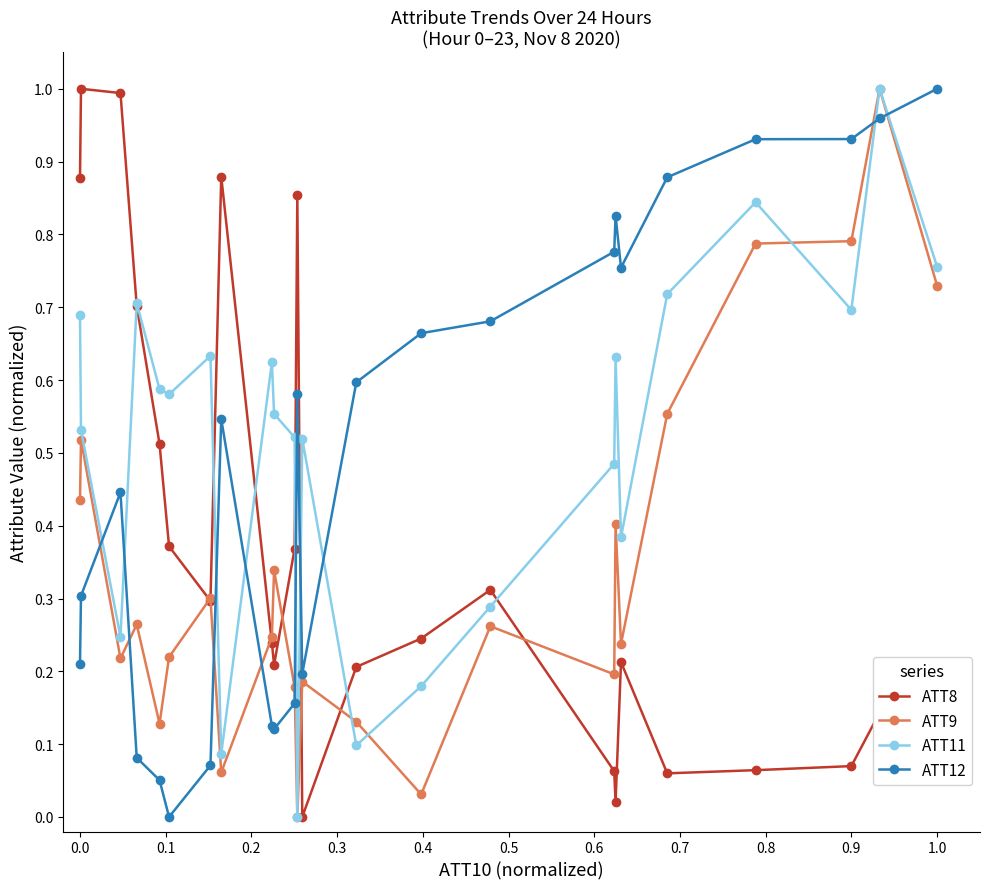

True or false: ATT11 and ATT8 intersect in this chart.

True